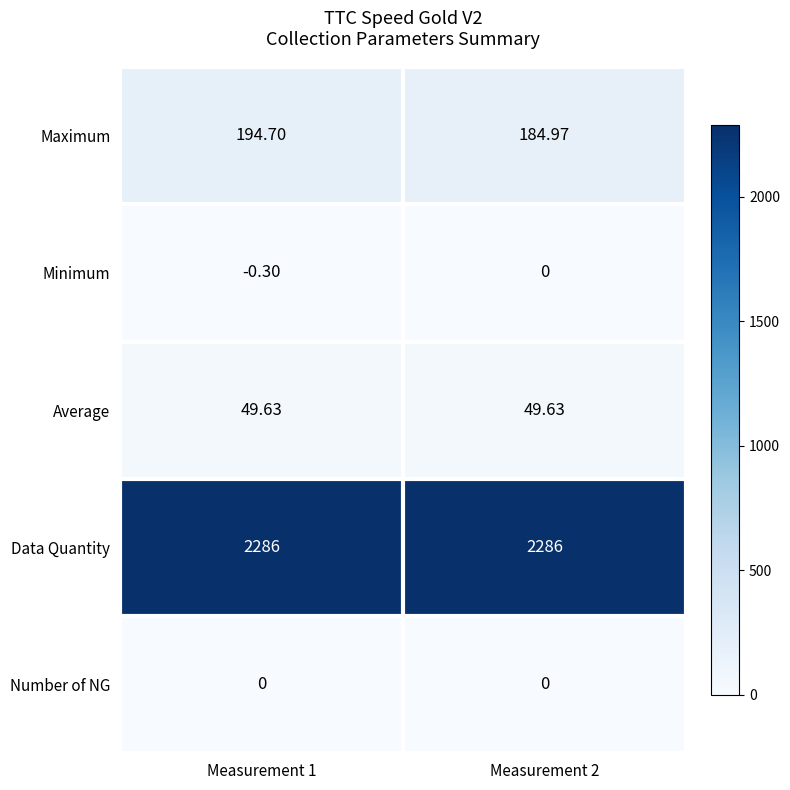

Between Measurement 1 and Measurement 2, which series saw the biggest shift?

Maximum